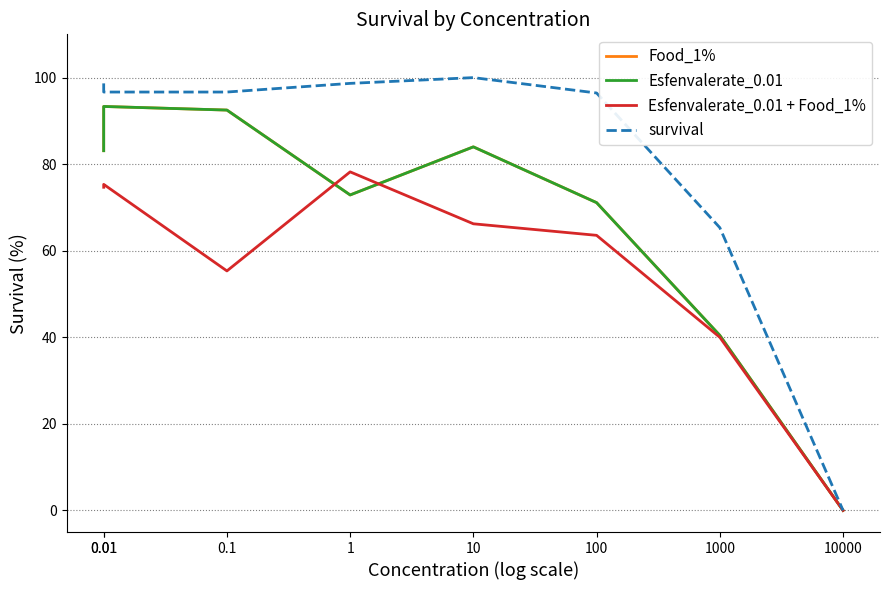

True or false: Esfenvalerate_0.01 + Food_1% and Food_1% intersect in this chart.

True